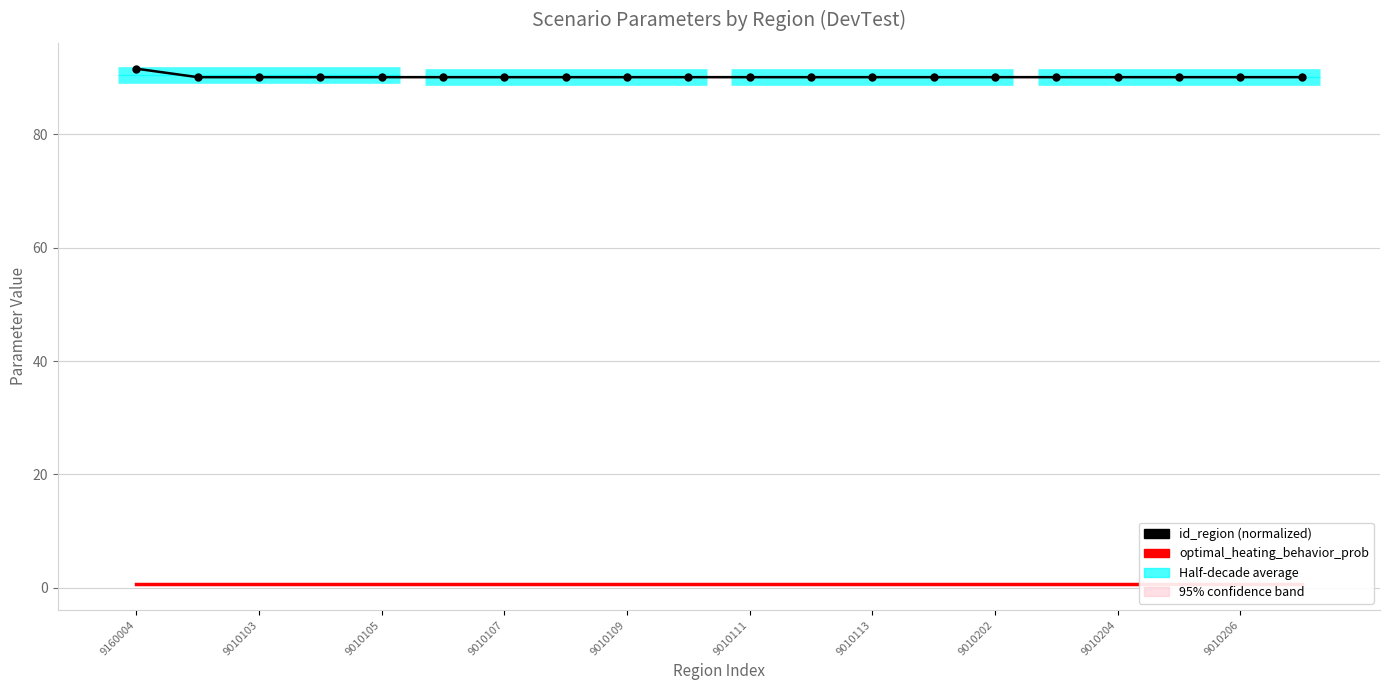

Is it true that id_region (normalized) equals 149.9 at 9160004?

False